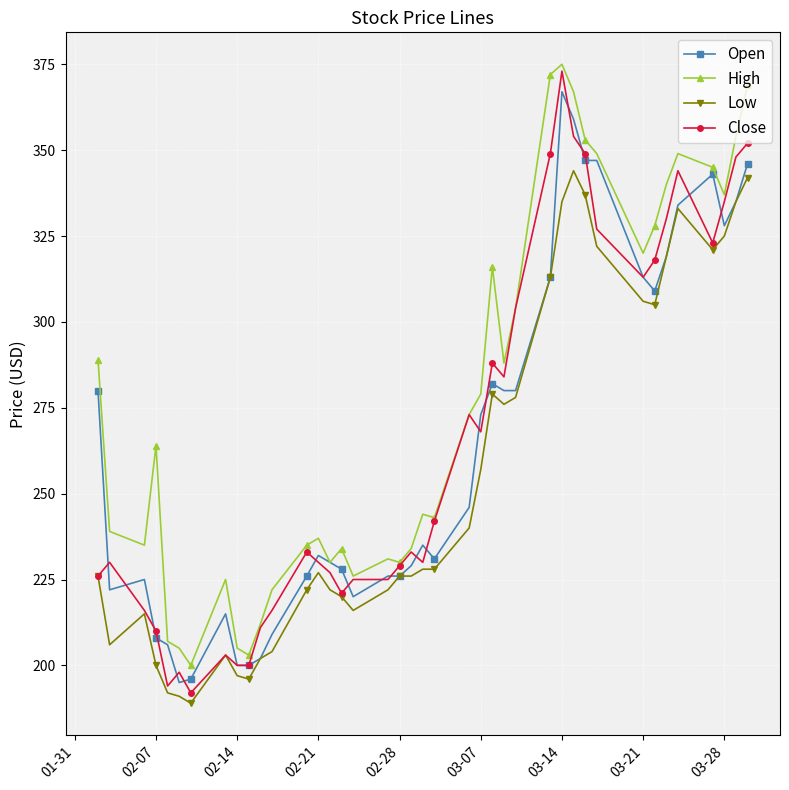

Which series has the largest total across all categories?

High